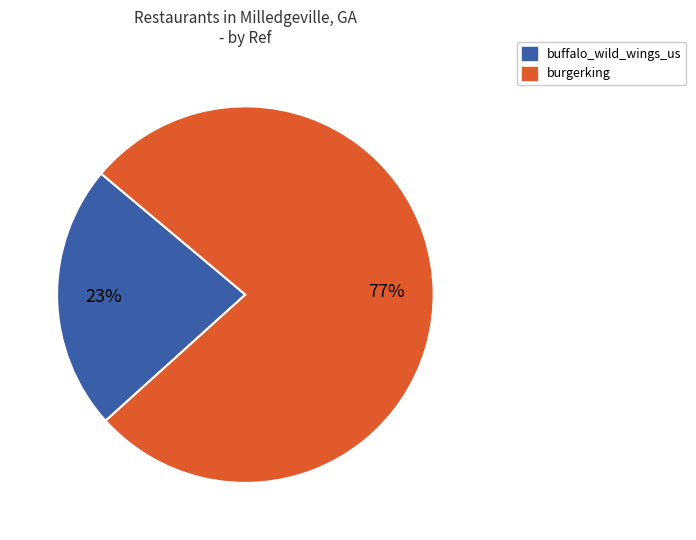

How many slices are in this pie chart?

2